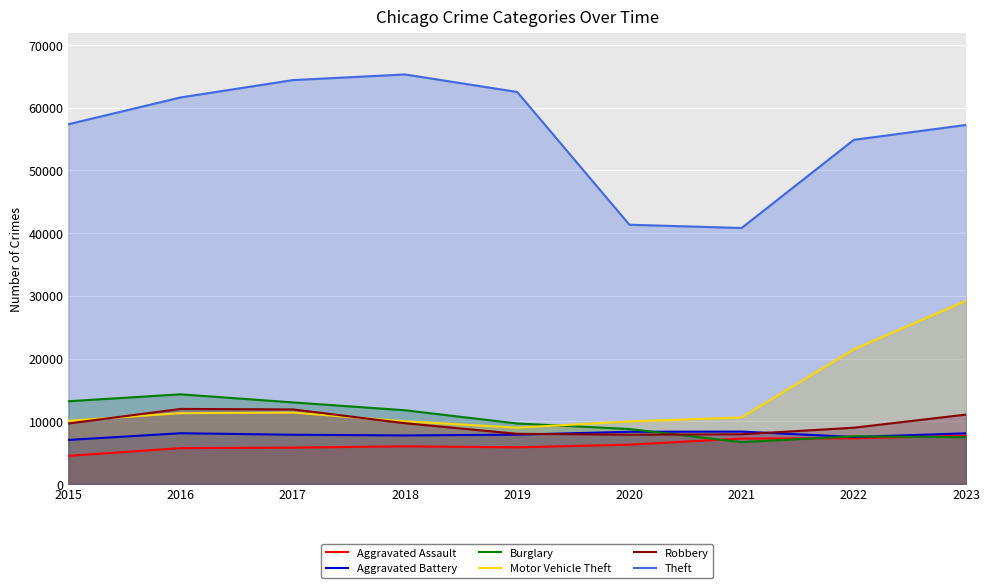

After their last crossing, which series has the higher values: Burglary or Motor Vehicle Theft?

Motor Vehicle Theft